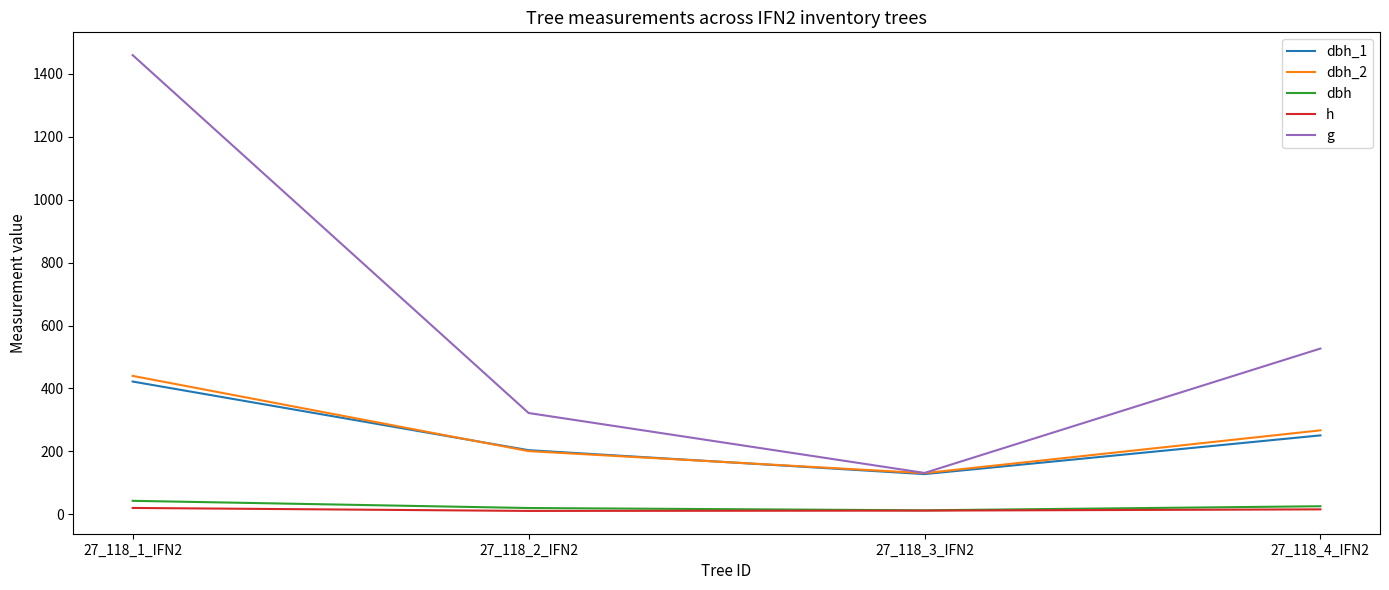

Which series has the largest total across all categories?

g